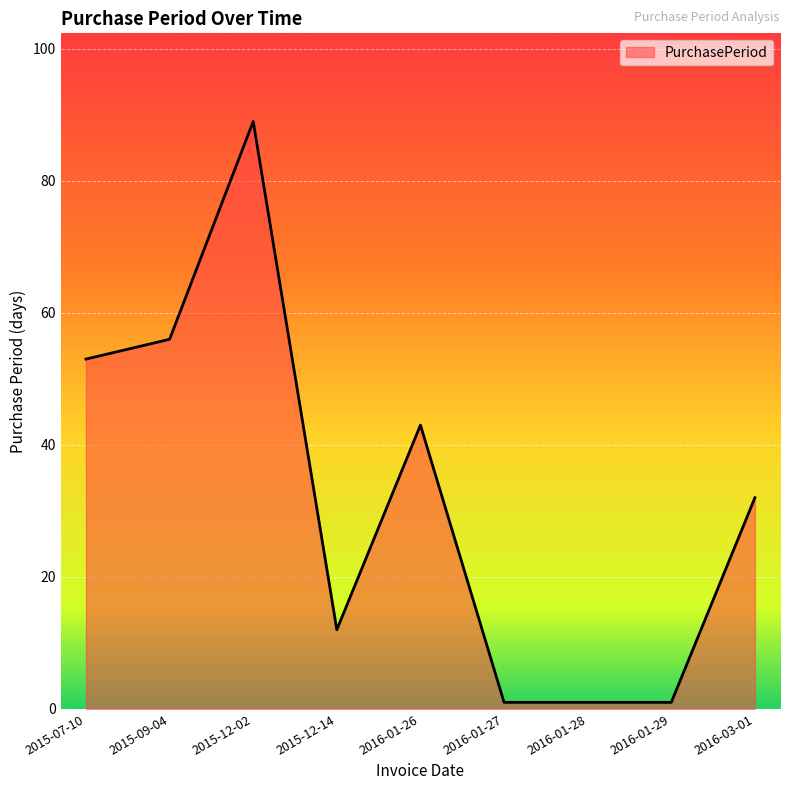

What is the smallest value displayed?

1